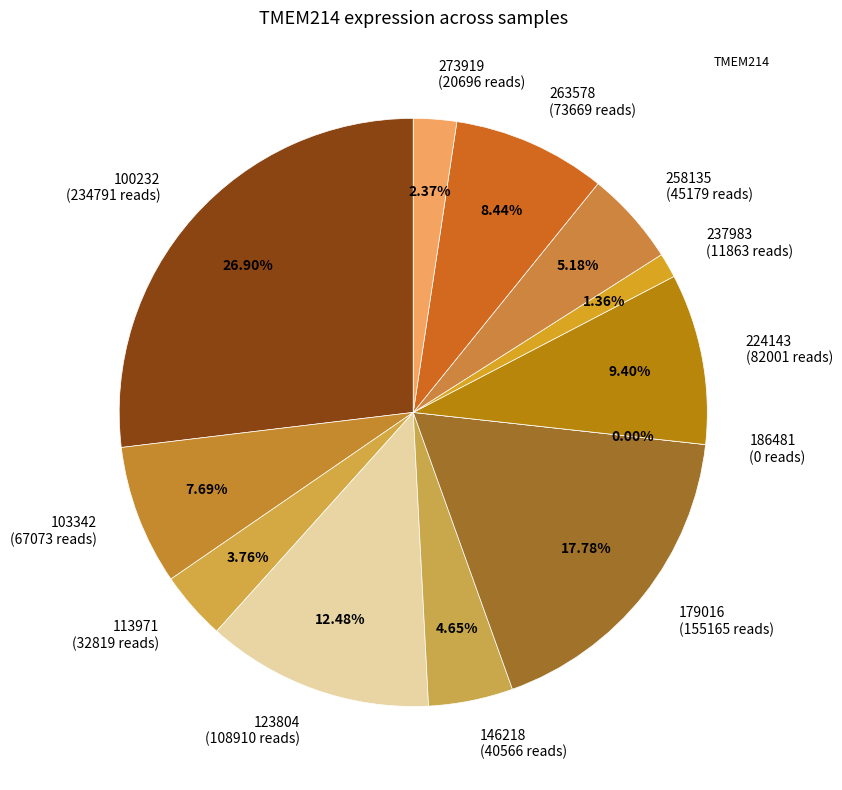

Is it true that 273919 is 2% of the pie?

True